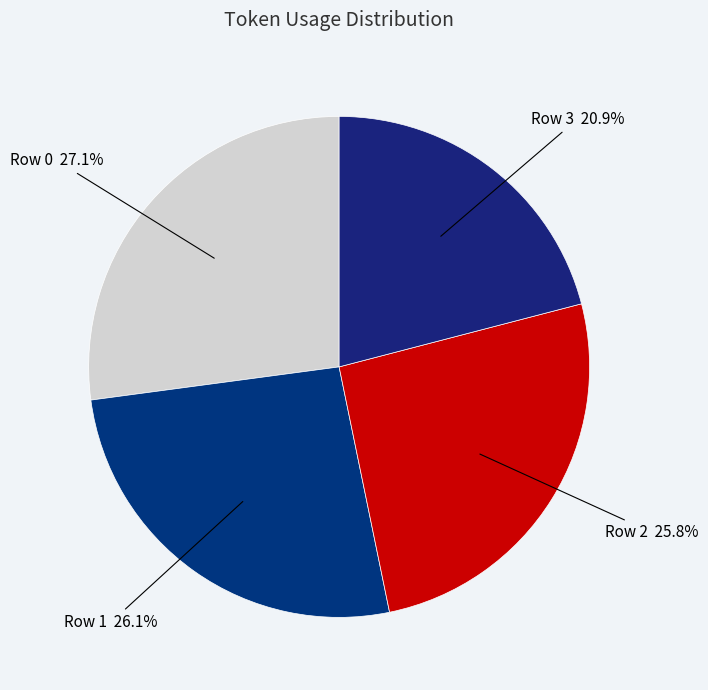

Which slice is the largest?

Row 0